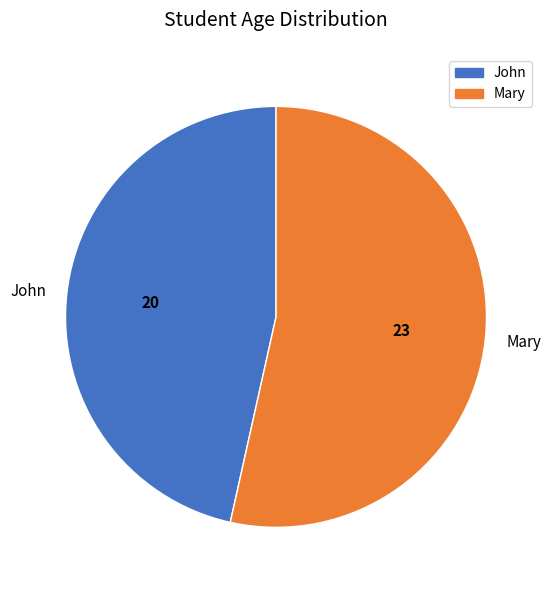

How many segments does this pie chart have?

2